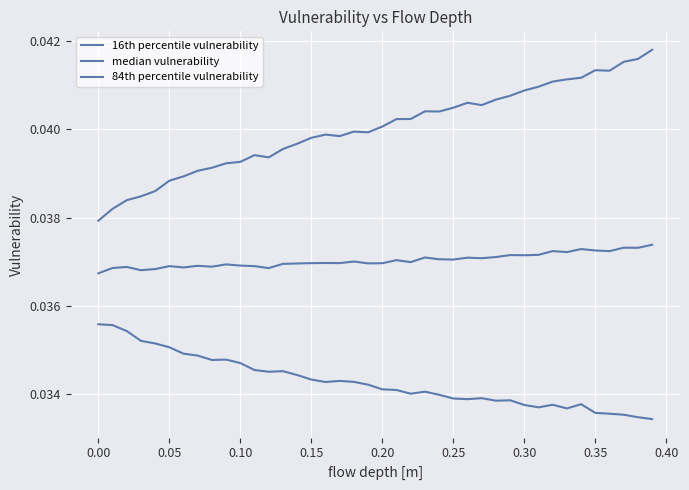

Does the chart display data point markers on the line(s)?

No